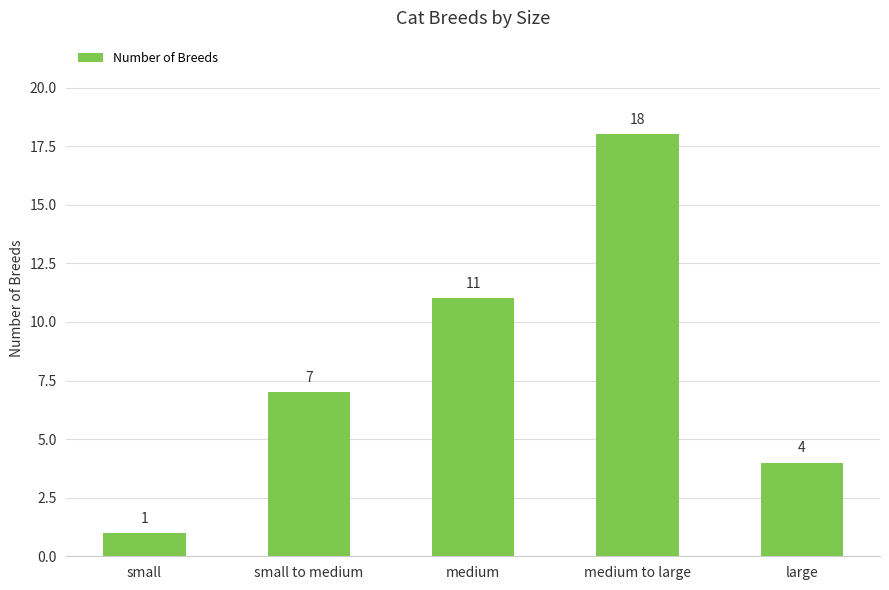

What is the value of the 1st bar from the left?

1